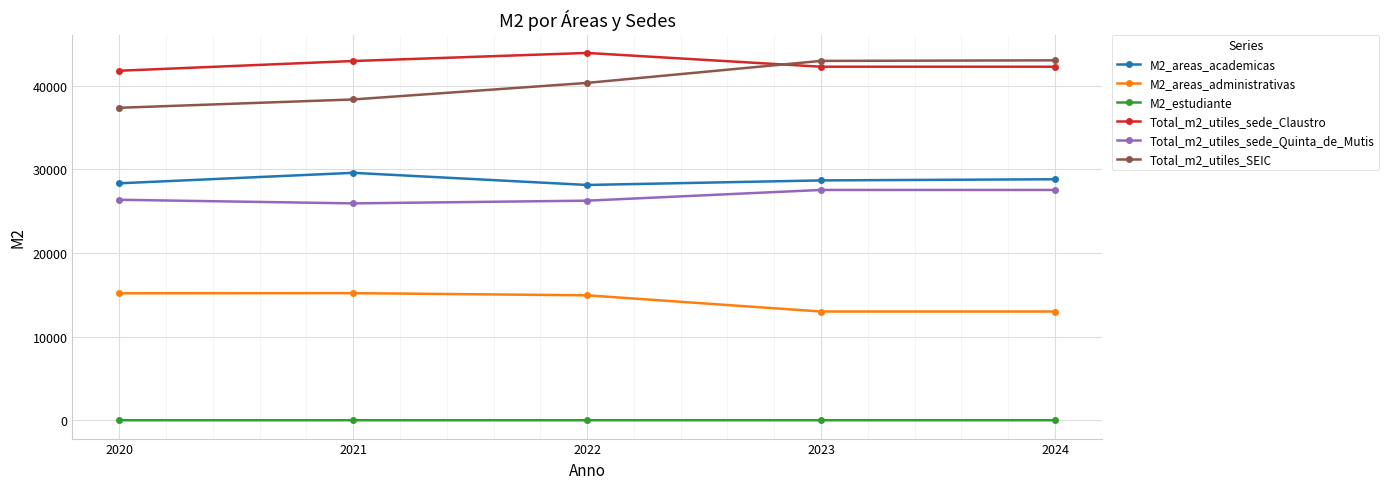

What is the value of the M2_areas_administrativas point at the 3rd from the left?

14952.0